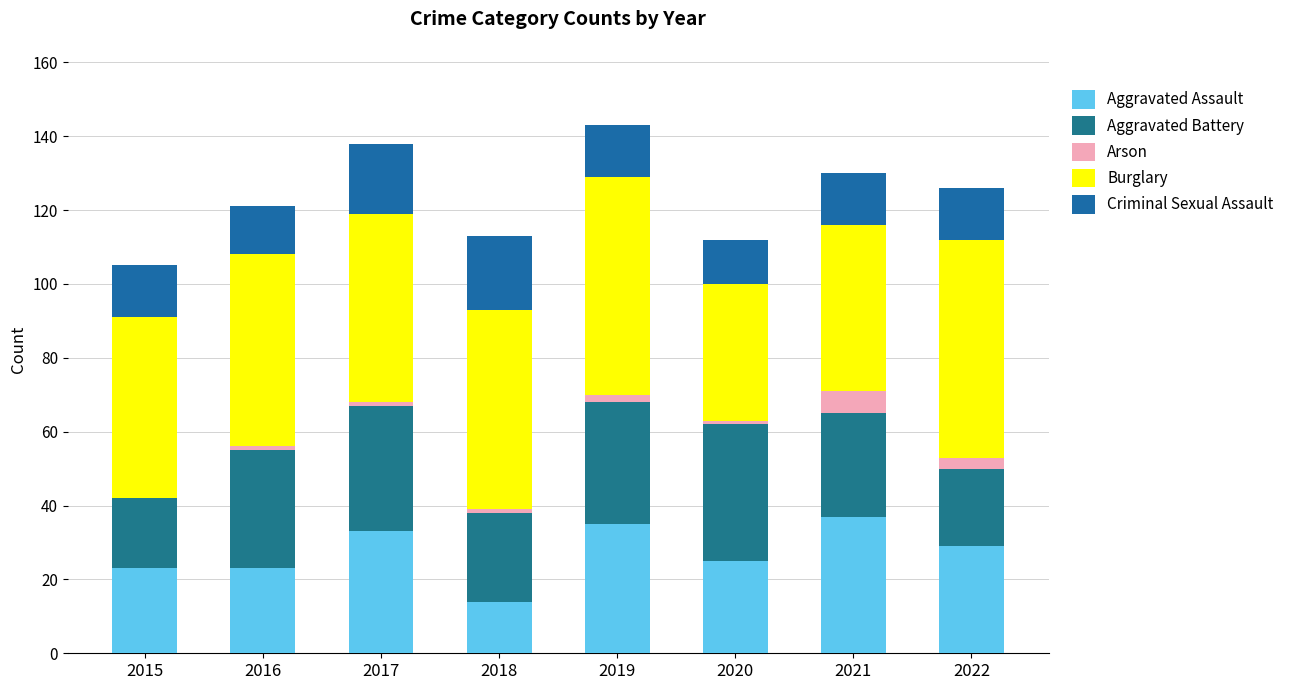

Does the chart contain stacked bars?

Yes